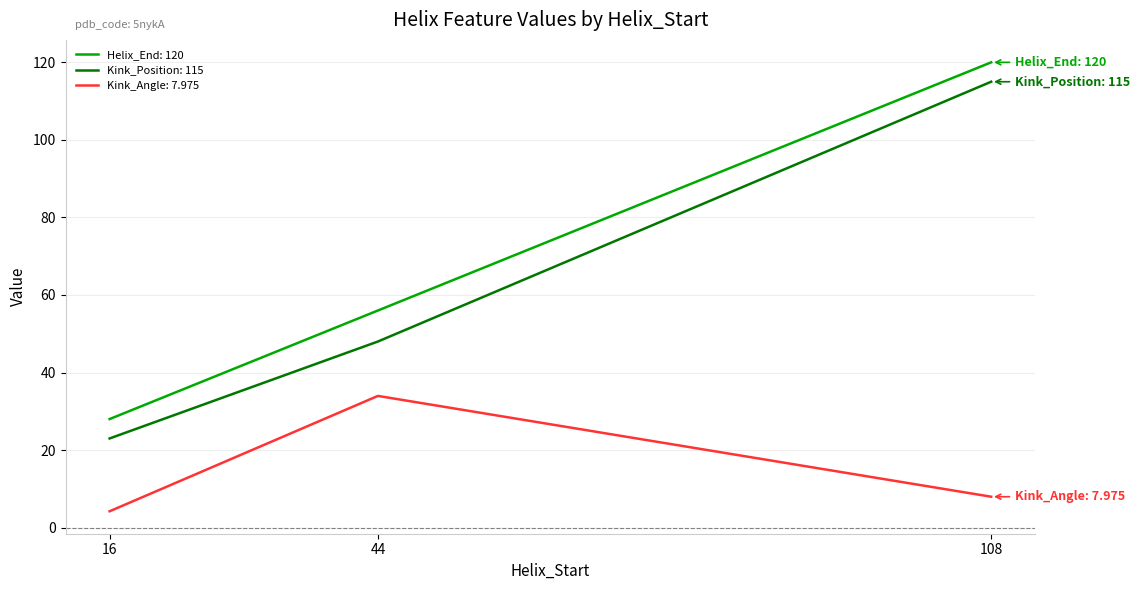

What is the difference between the Kink_Angle: 7.975 values at 44 and 16?

29.8